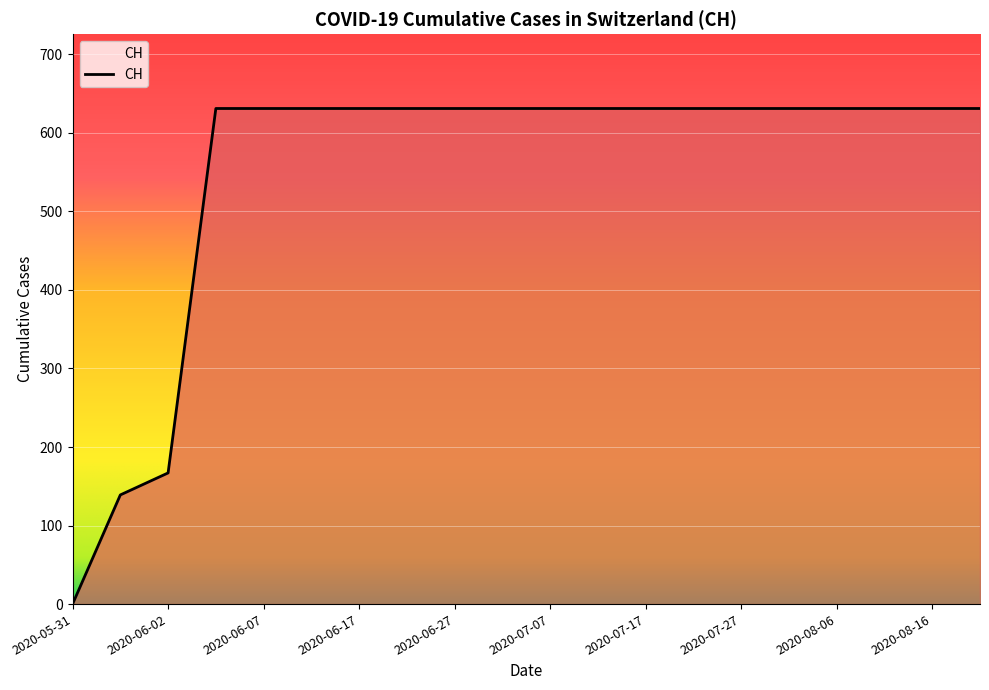

What is the maximum value shown in the chart?

631